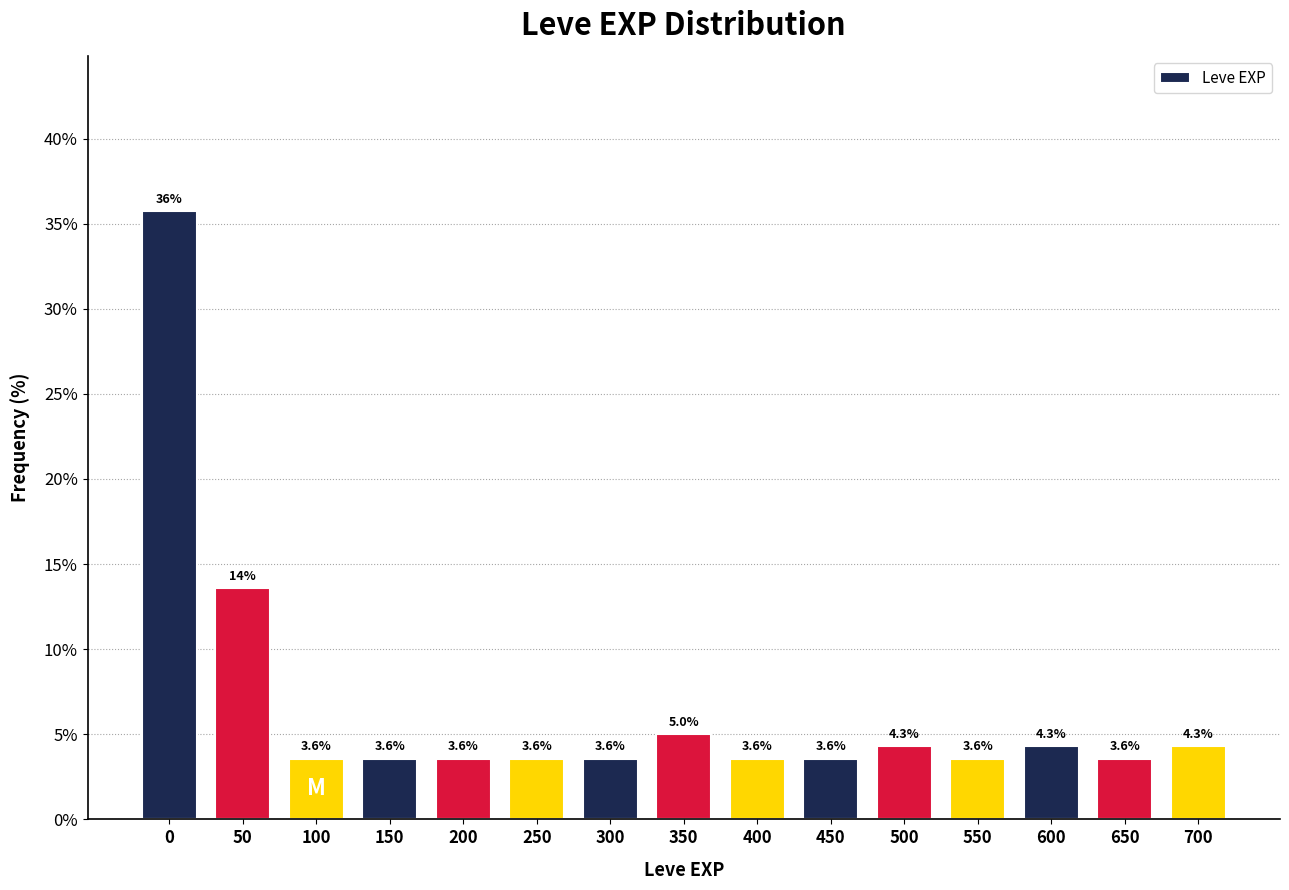

Reading left to right, list all the values displayed in this chart.

35.7	13.6	3.6	3.6	3.6	3.6	3.6	5.0	3.6	3.6	4.3	3.6	4.3	3.6	4.3